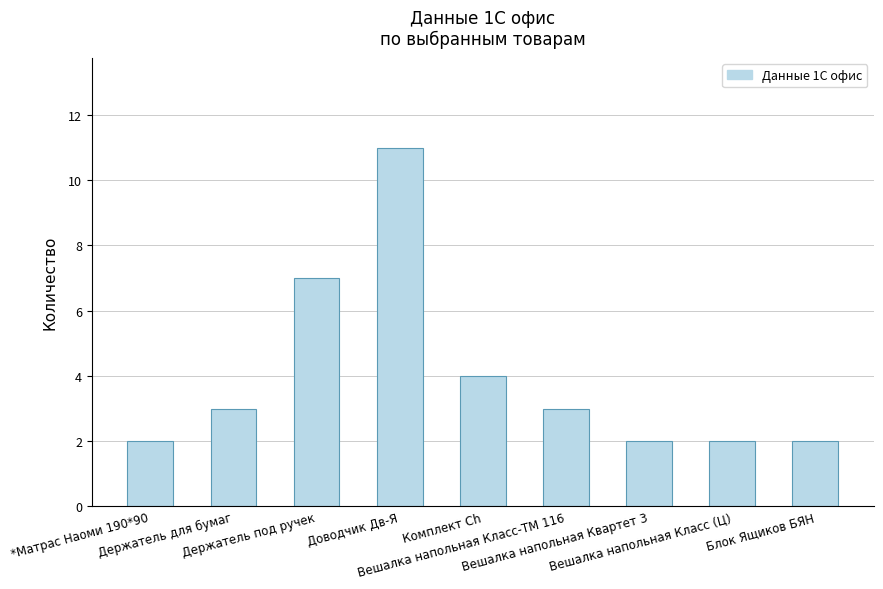

Count the number of categories in the chart.

9